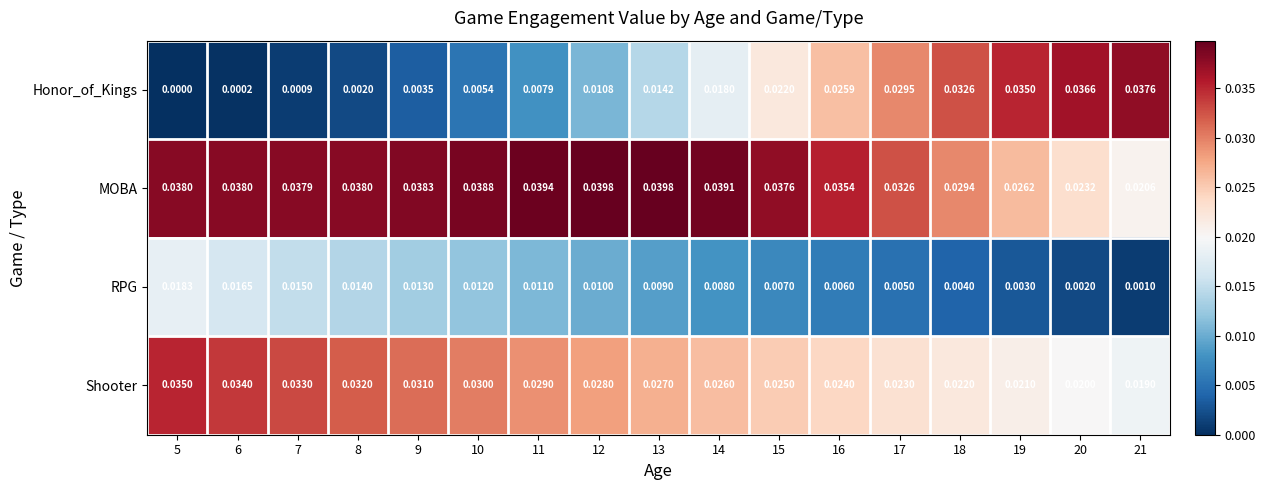

Which series has the largest total across all categories?

MOBA